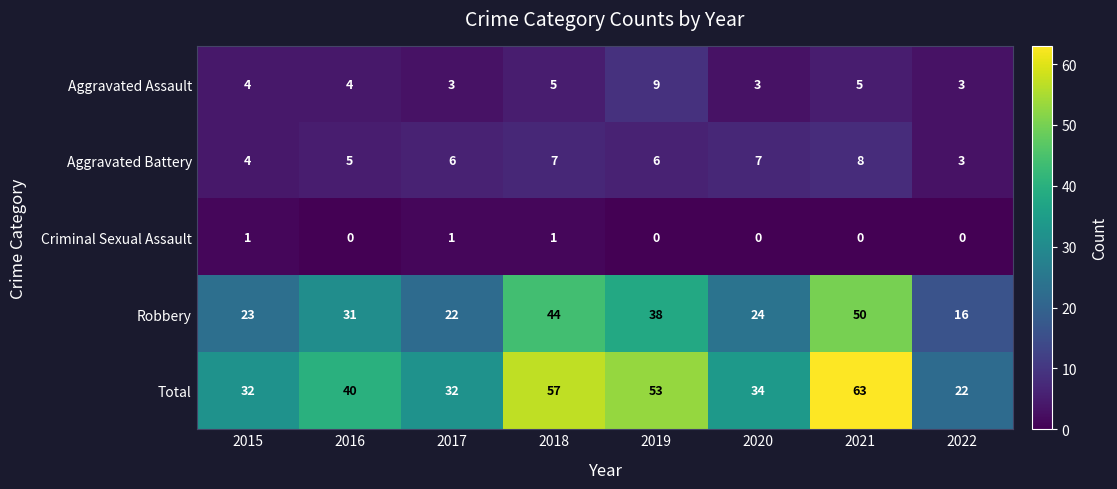

Which series has the largest total across all categories?

Total